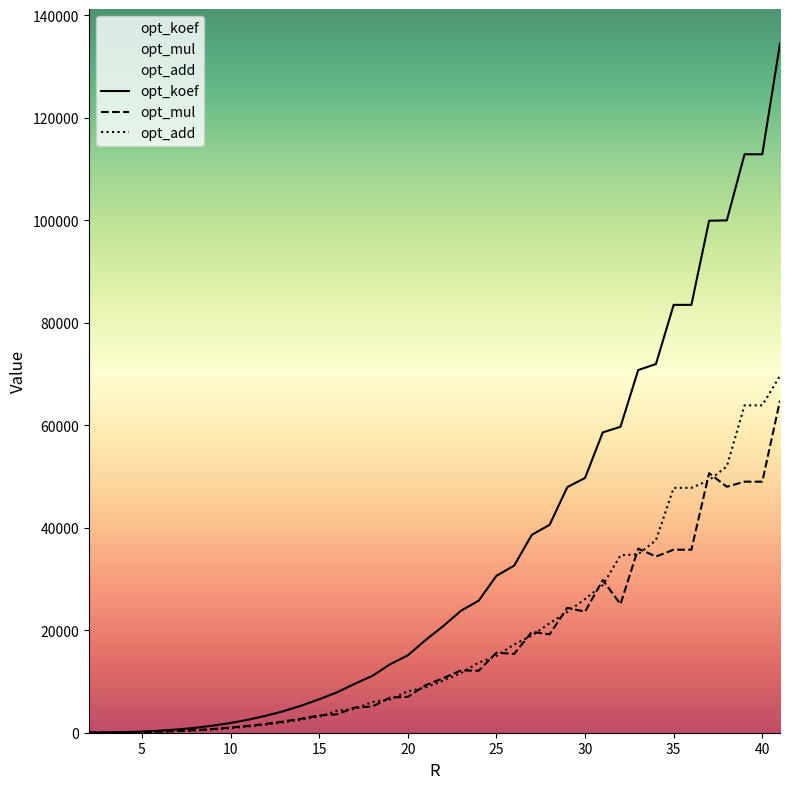

Which series has the largest range (max minus min)?

opt_koef